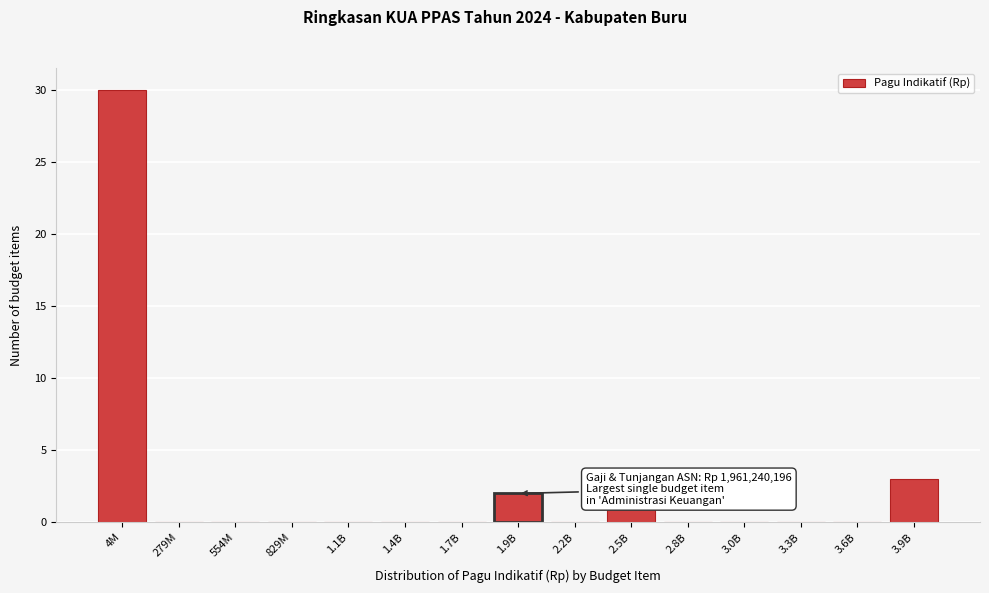

Reading right to left, extract all data points from this chart.

3.9B=3	3.6B=0	3.3B=0	3.0B=0	2.8B=0	2.5B=1	2.2B=0	1.9B=2	1.7B=0	1.4B=0	1.1B=0	829M=0	554M=0	279M=0	4M=30